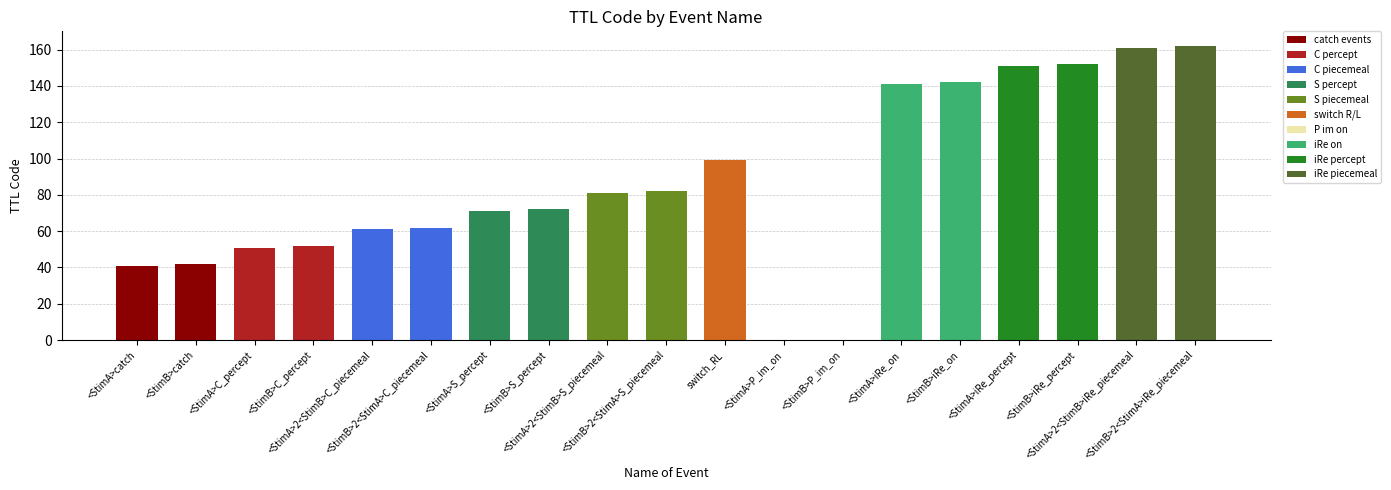

What is the greatest value displayed?

162